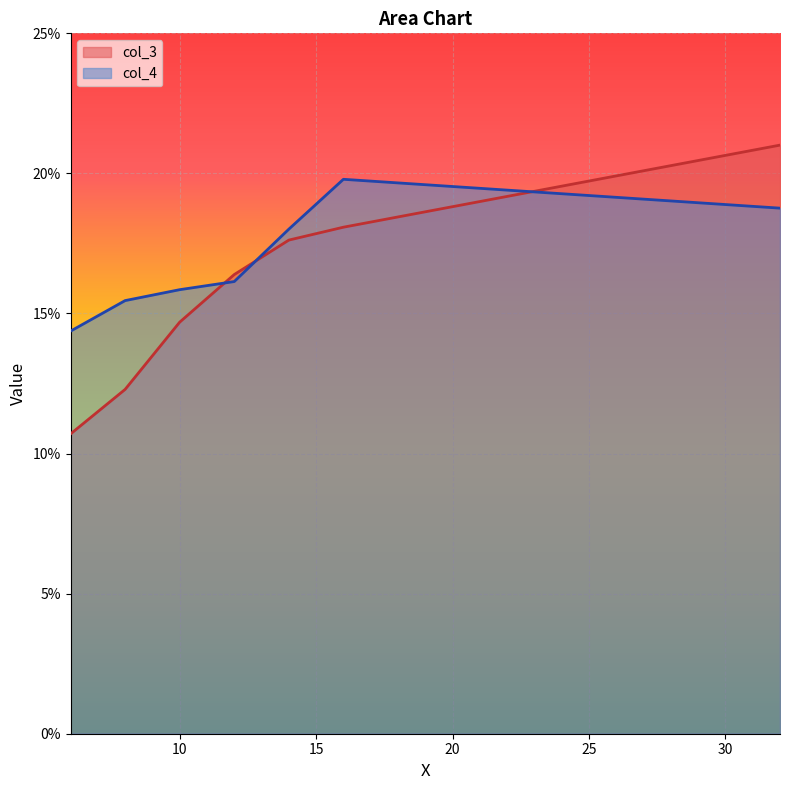

What is the total value across all series at 8.0?

0.3